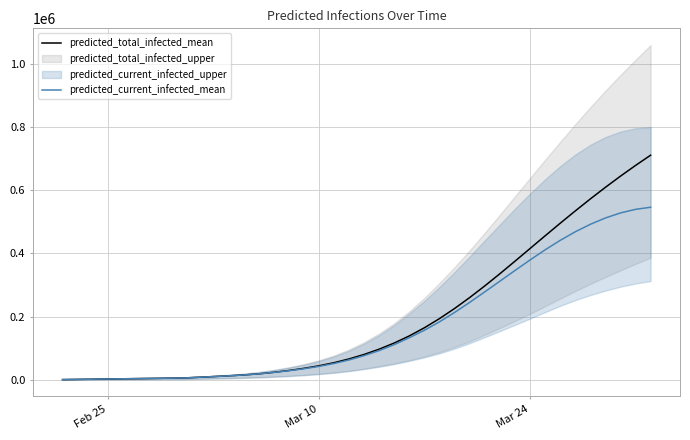

True or false: predicted_current_infected_mean has more than 0 interior local peaks.

False